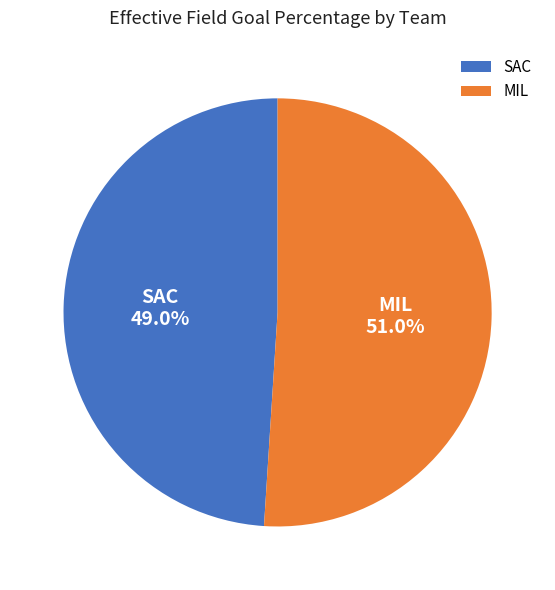

Rank the categories by value from lowest to highest.

SAC, MIL